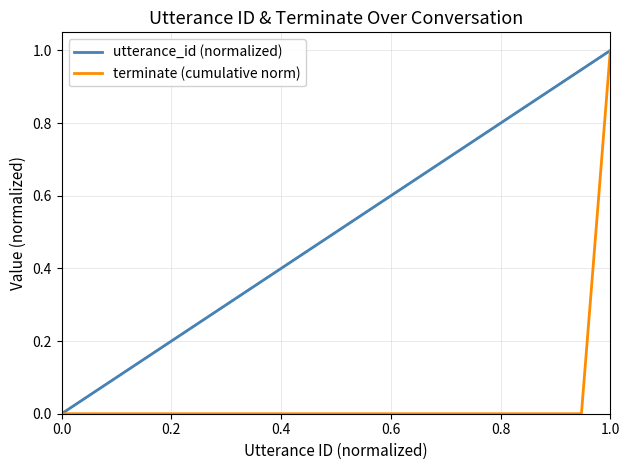

List the series in order of their overall mean, lowest first.

terminate (cumulative norm), utterance_id (normalized)